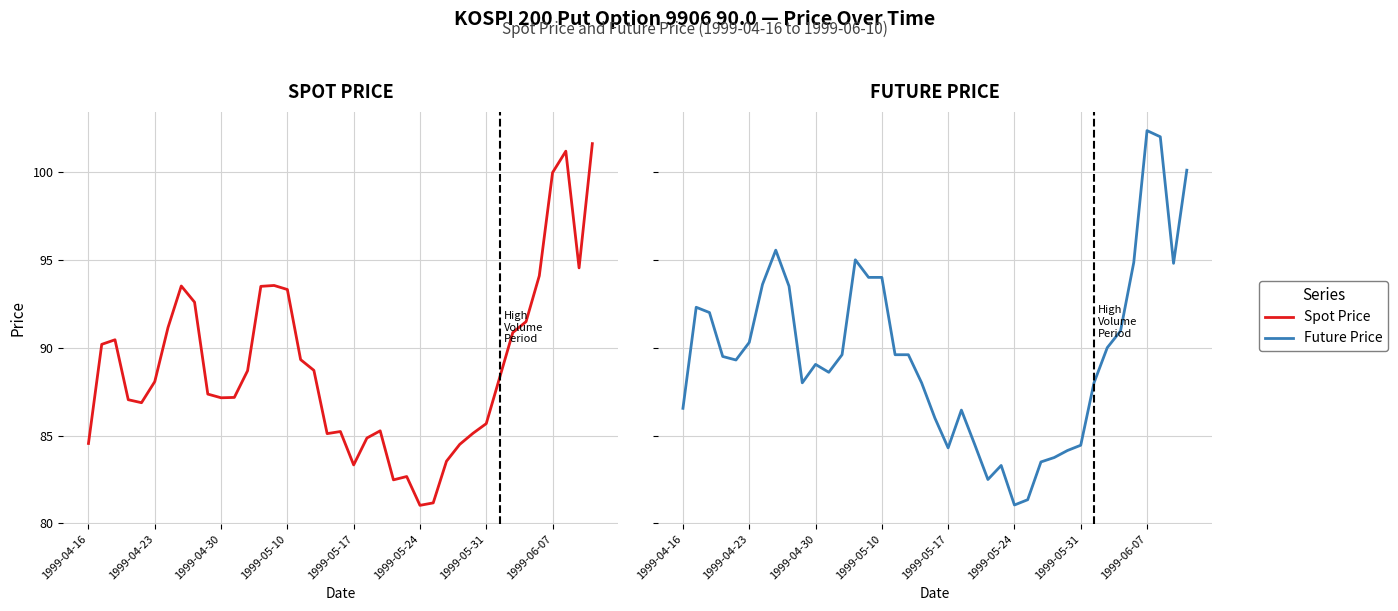

How many distinct data groups are displayed?

2